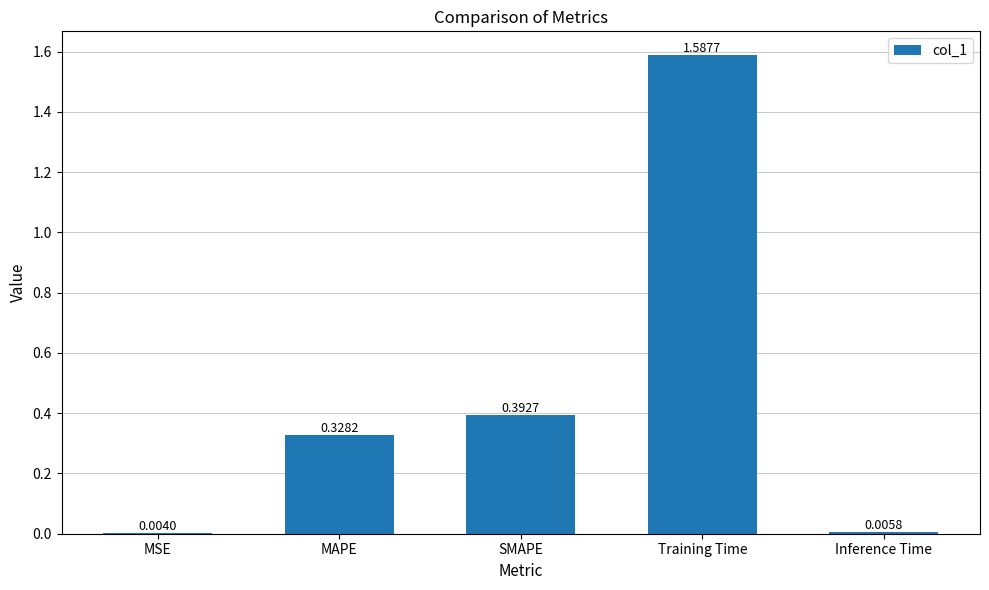

Which has a higher value, MSE or Inference Time?

Inference Time